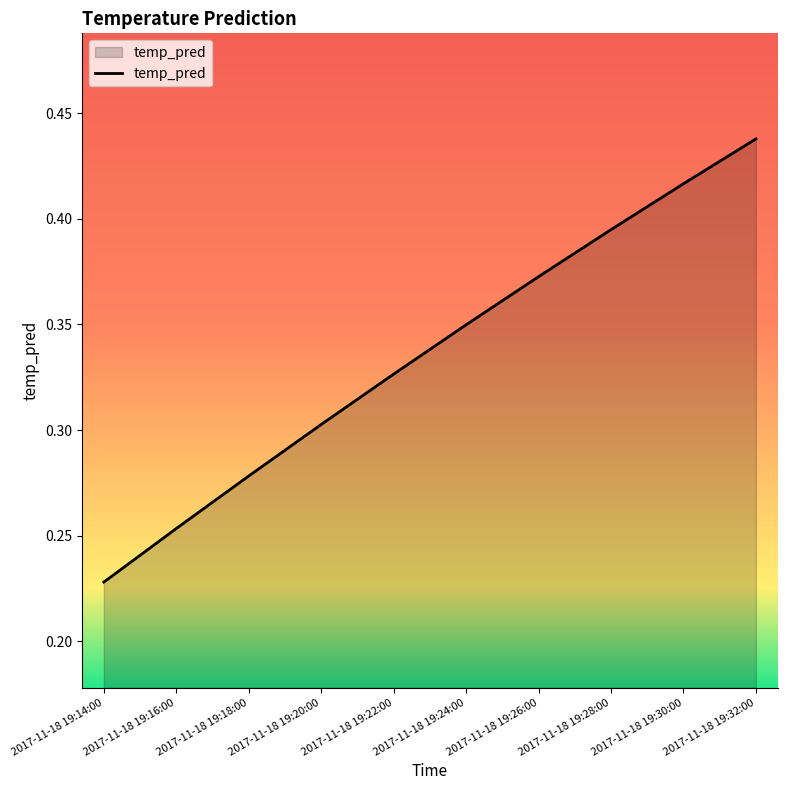

What position from the right is 2017-11-18 19:24:00?

5